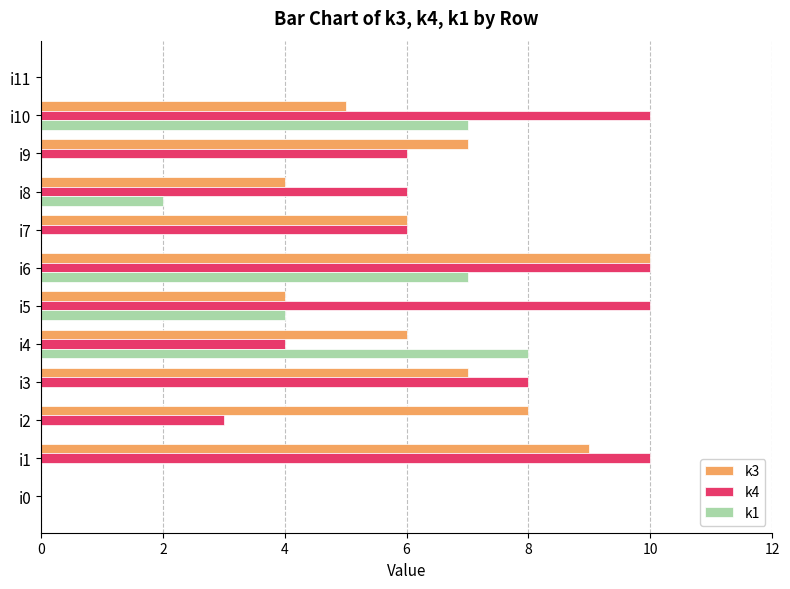

Which series has the largest total across all categories?

k4